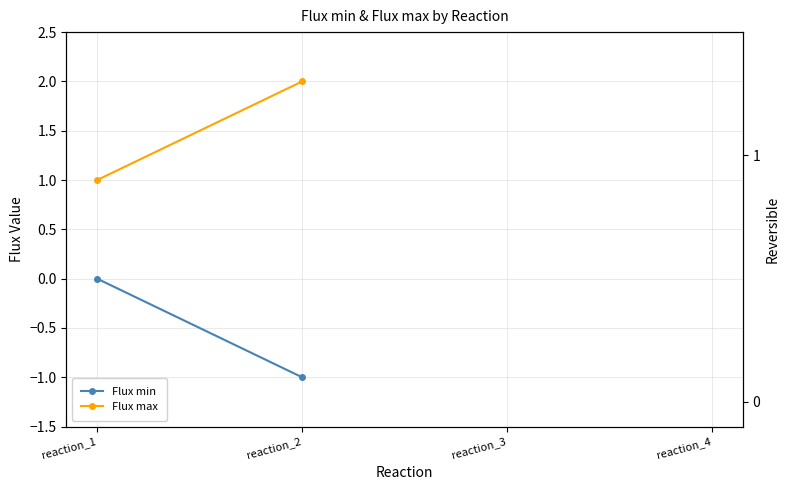

True or false: Flux max and Flux min intersect in this chart.

False